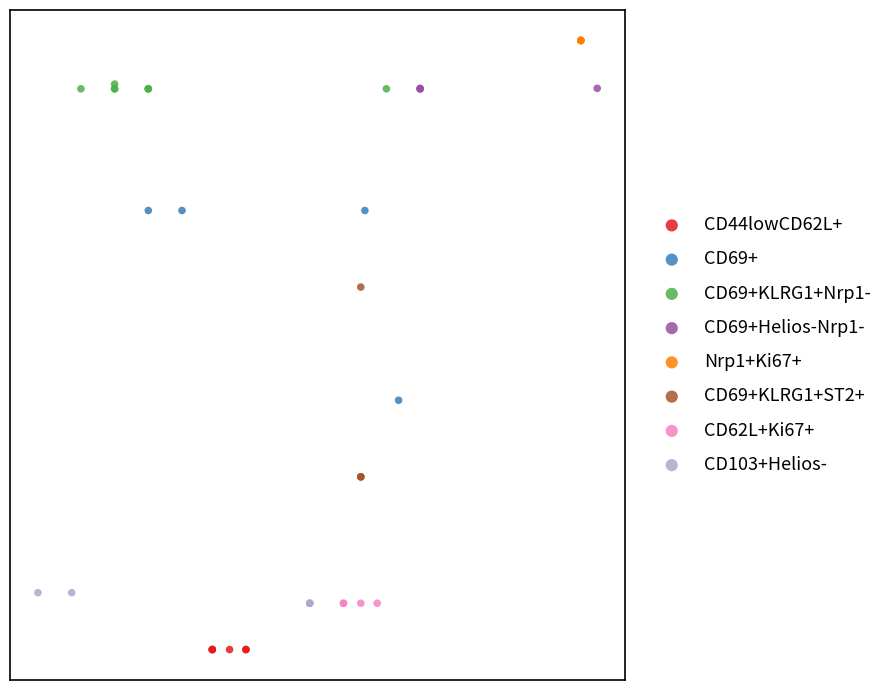

What are all the series names shown in the legend?

CD44lowCD62L+, CD69+, CD69+KLRG1+Nrp1-, CD69+Helios-Nrp1-, Nrp1+Ki67+, CD69+KLRG1+ST2+, CD62L+Ki67+, CD103+Helios-